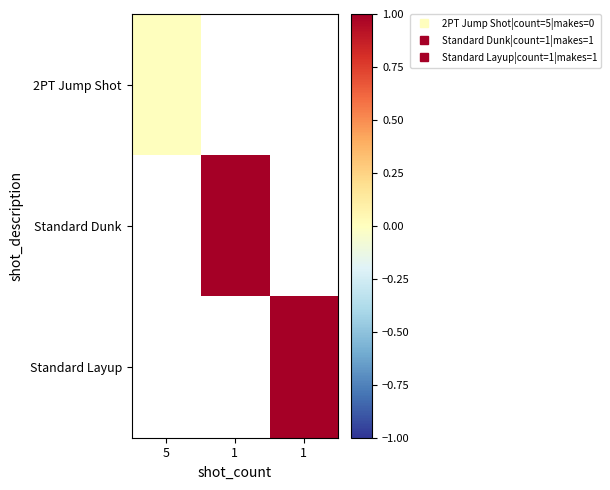

True or false: Standard Layup has a value of 0.6 at 1.

False